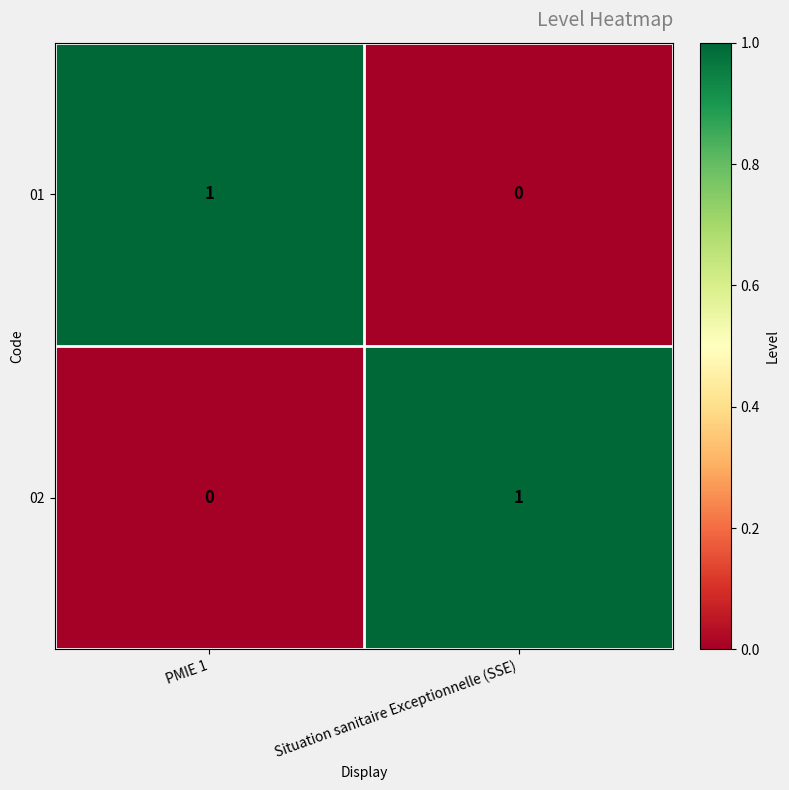

Is the value of 02 at Situation sanitaire Exceptionnelle (SSE) greater than the value of 01 at Situation sanitaire Exceptionnelle (SSE)?

Yes